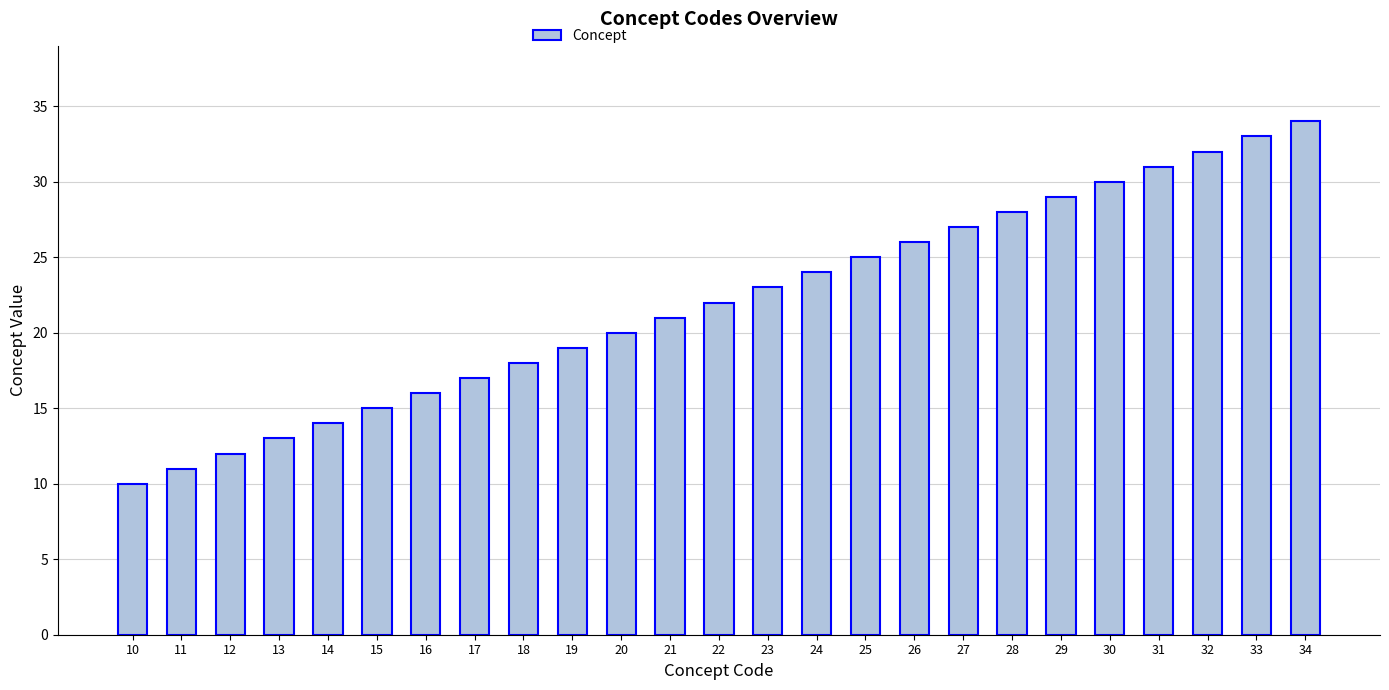

Between 20 and 25, which is larger?

25